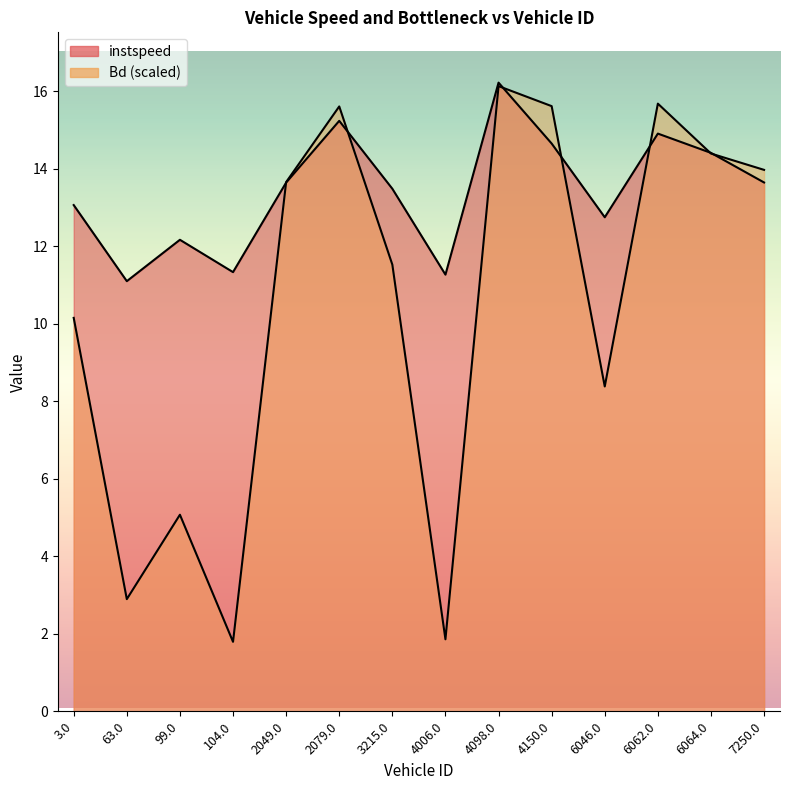

In instspeed, how many points are lower than both neighbors (excluding endpoints)?

4